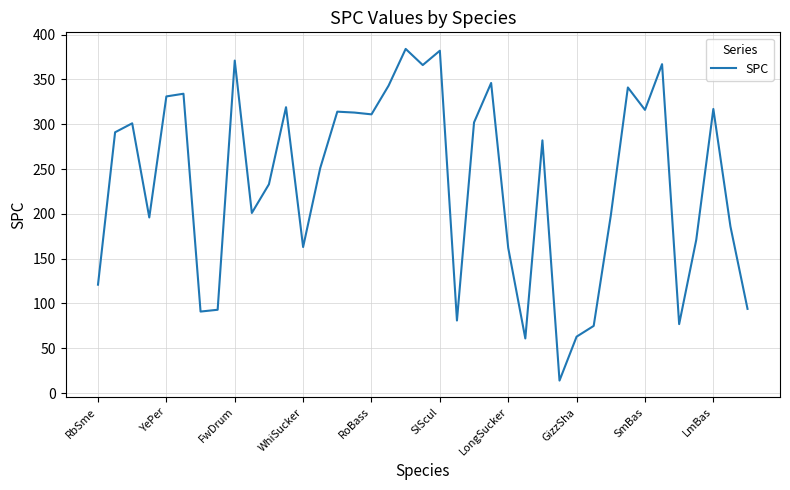

What is the average value?

235